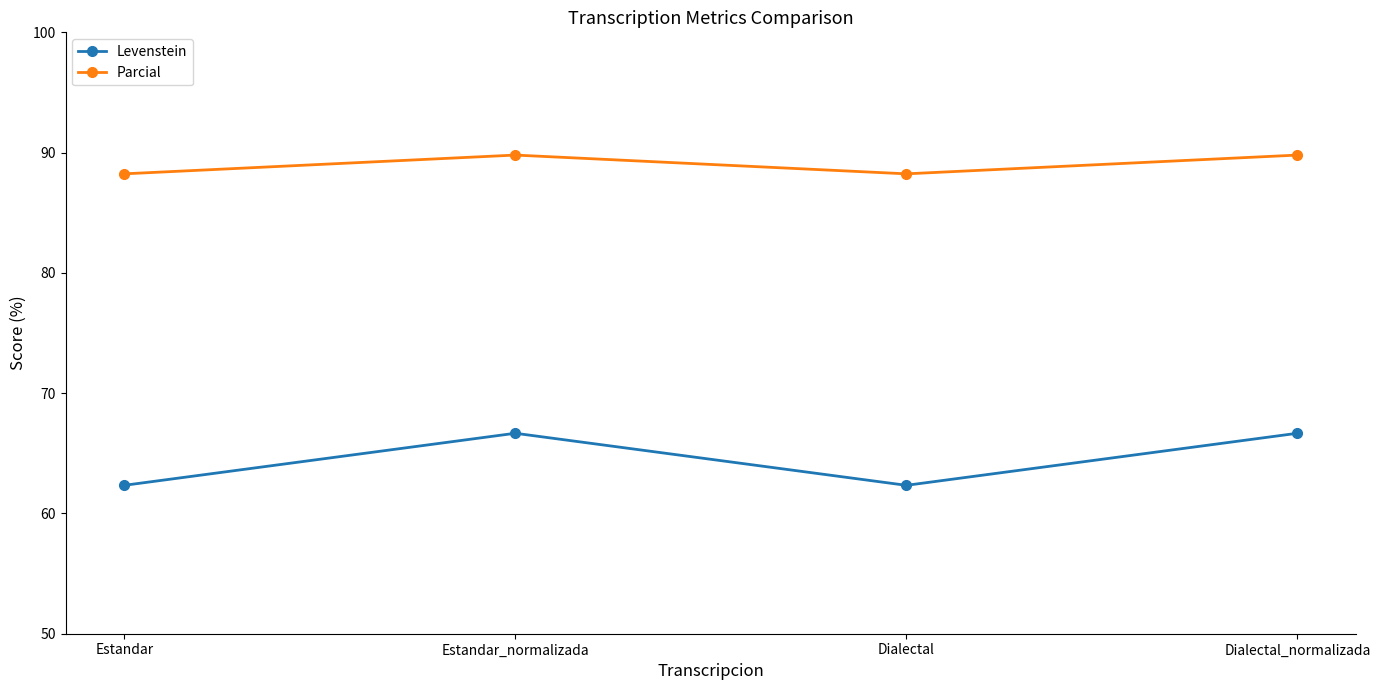

How many interior local peaks does the Levenstein series have?

1